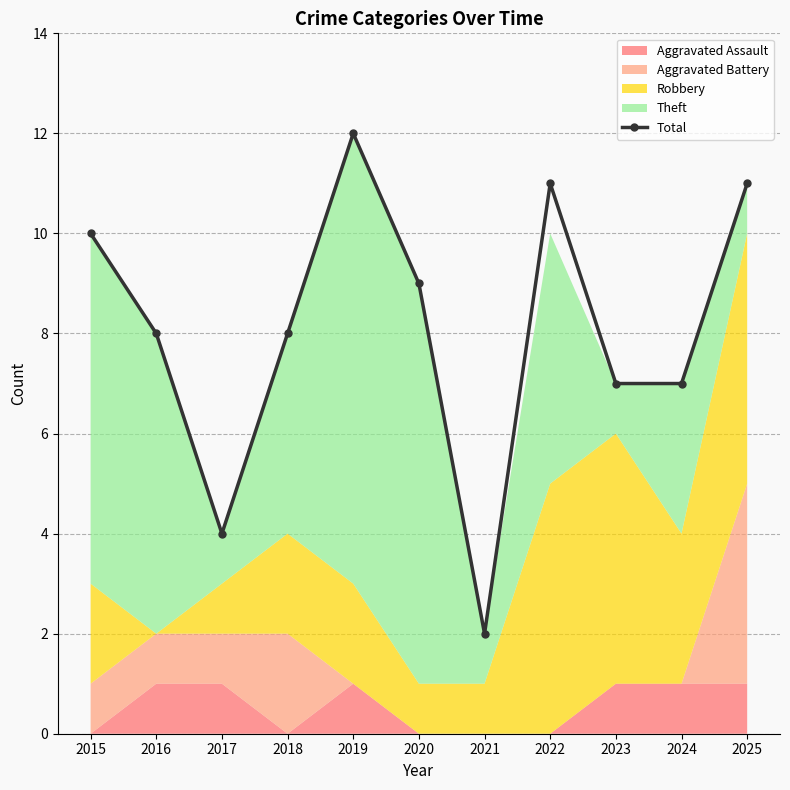

Reading left to right, extract all data points from this chart.

2015=10	2016=8	2017=4	2018=8	2019=12	2020=9	2021=2	2022=11	2023=7	2024=7	2025=11